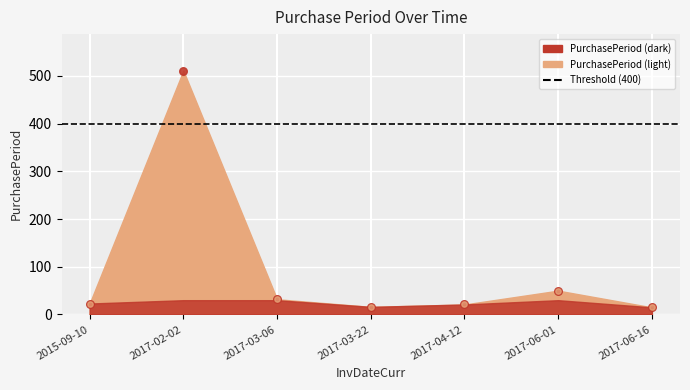

Approximately how many times larger is the value at 2017-02-02 compared to 2017-06-16?

34.1